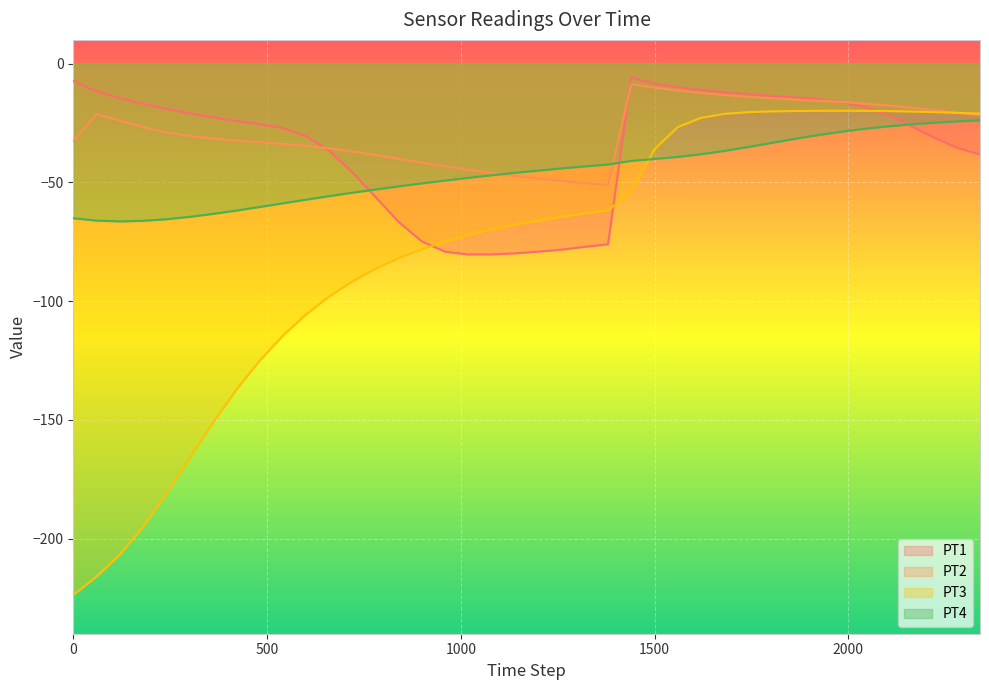

What is the difference between the maximum and minimum values in the PT2 series?

42.4